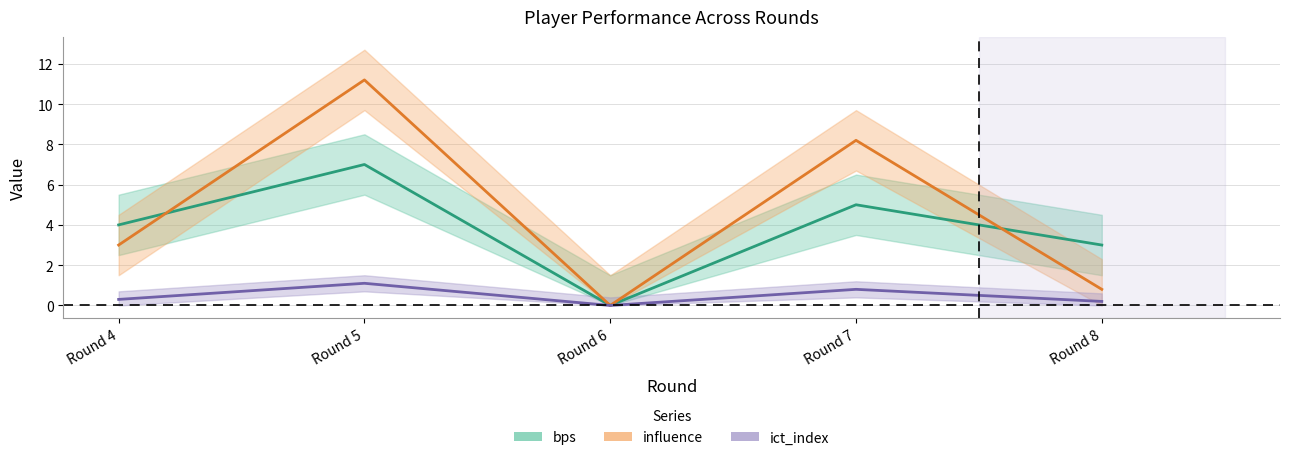

Which series changed the most between Round 5 and Round 6?

influence